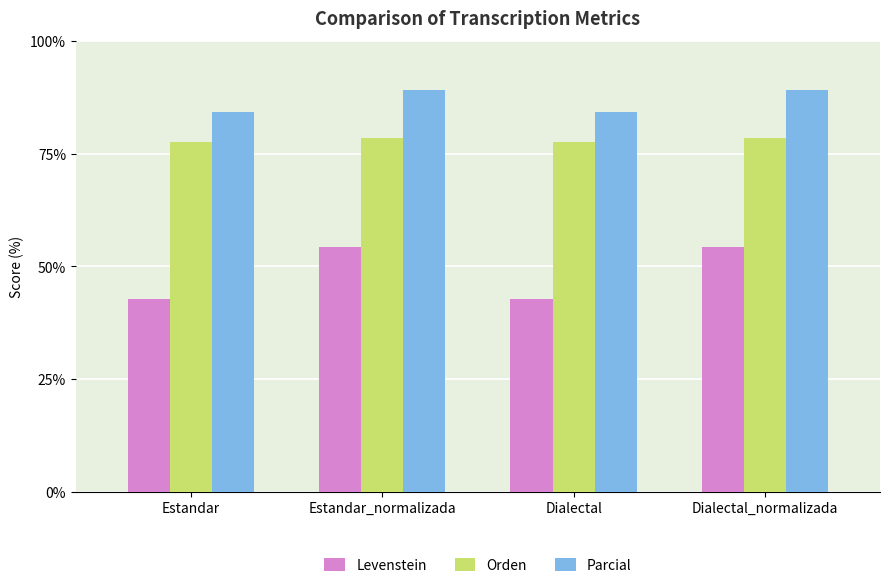

Which series changed the most between Estandar_normalizada and Dialectal?

Levenstein